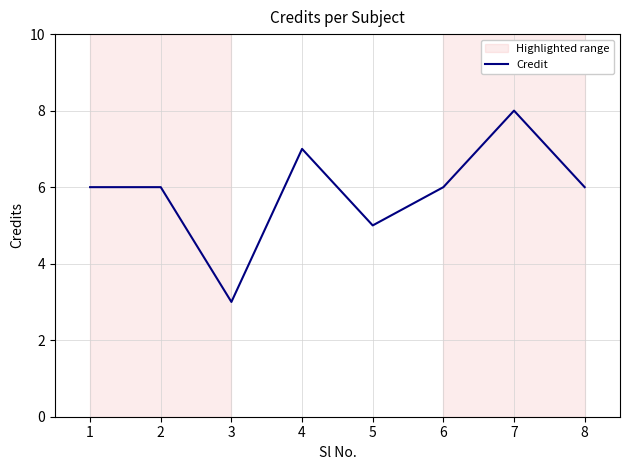

Does the chart display data point markers on the line(s)?

No